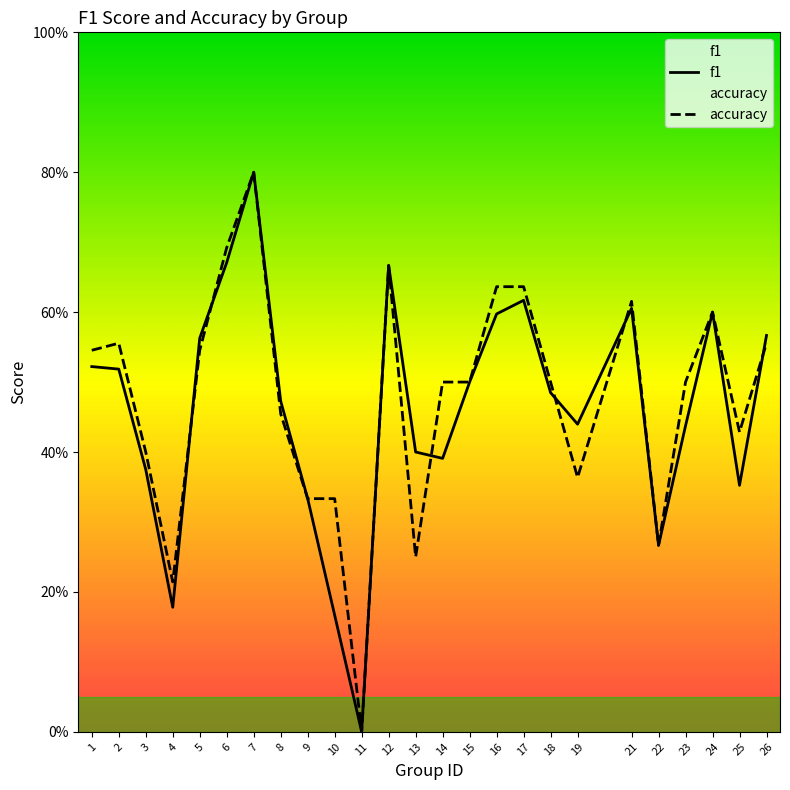

What is the average value of the f1 series?

0.5